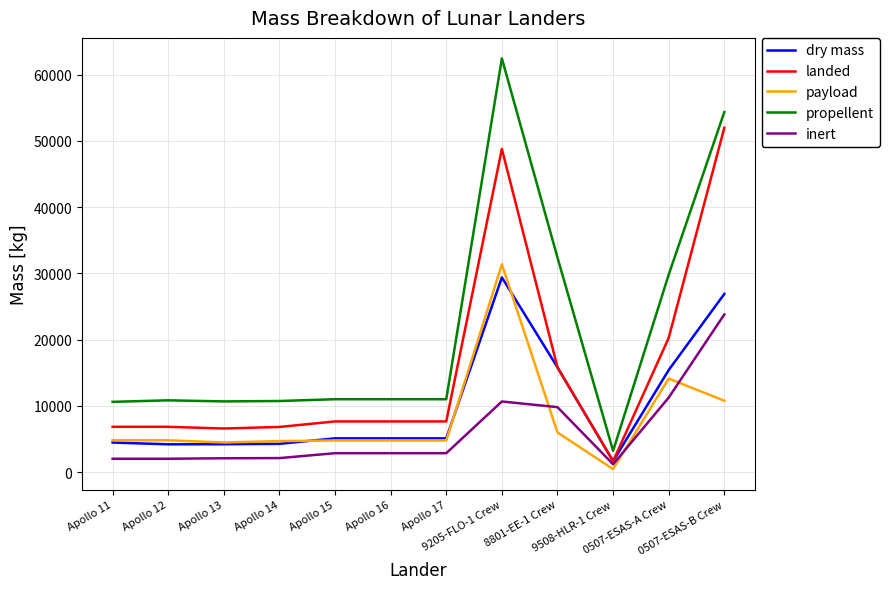

What is the sum of all payload values?

95996.0